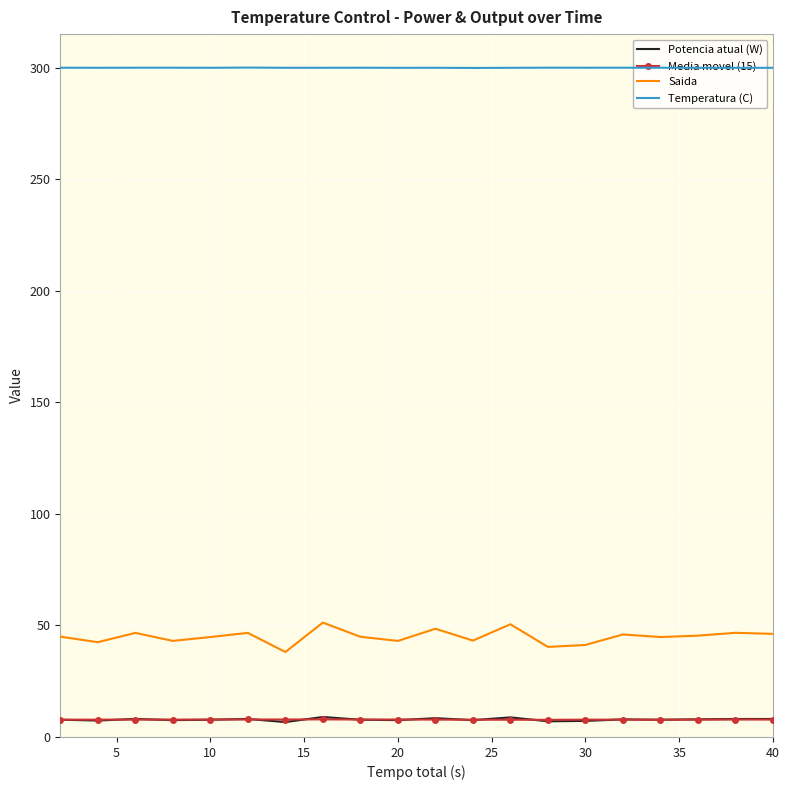

Which series has the widest spread of values?

Saida